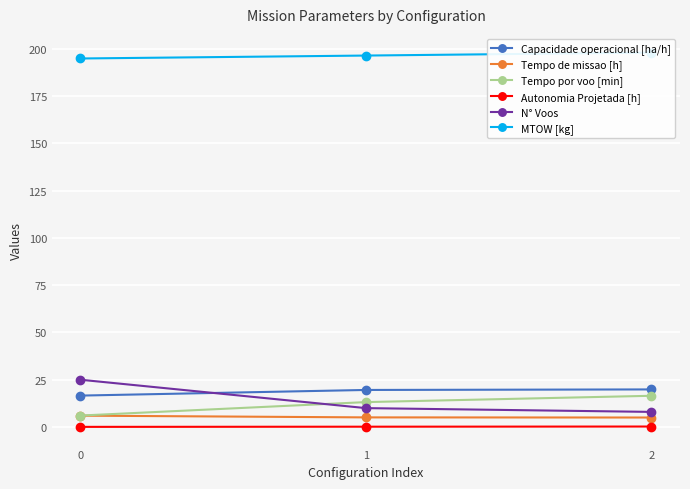

Is it true that Autonomia Projetada [h] equals 0.1 at 2?

False